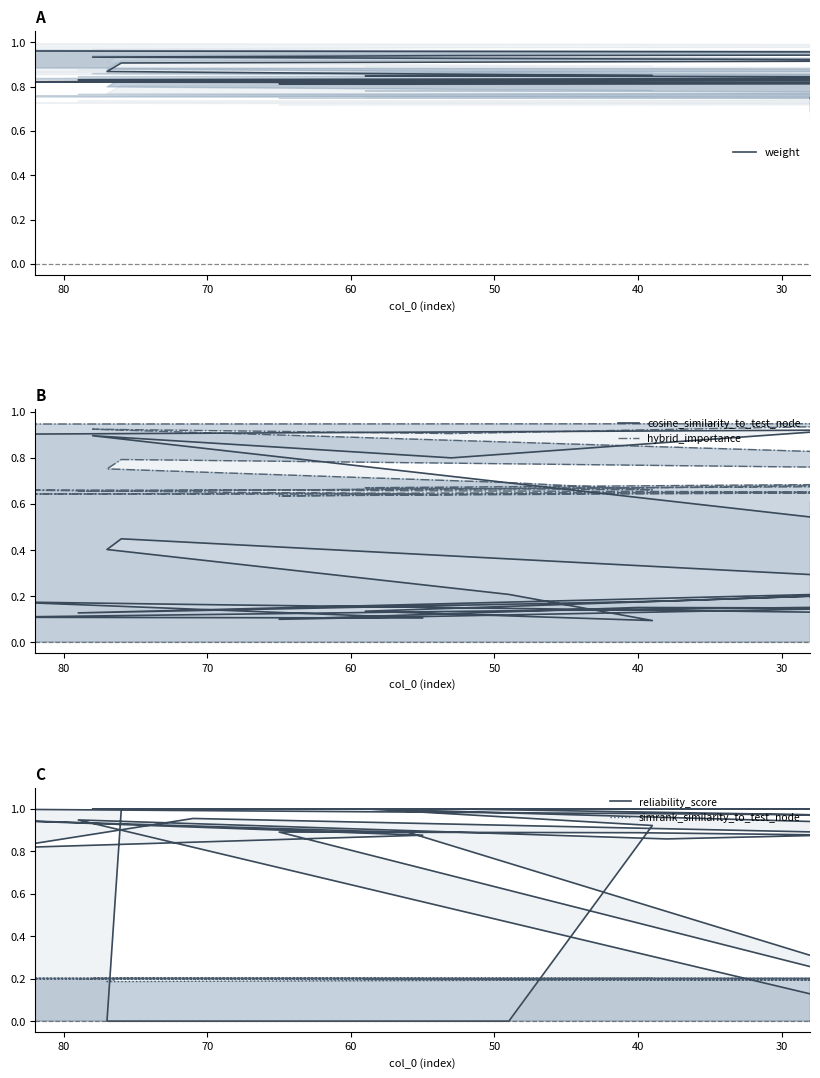

Rank the series by their maximum value, from lowest to highest.

simrank_similarity_to_test_node, cosine_similarity_to_test_node, hybrid_importance, weight, reliability_score